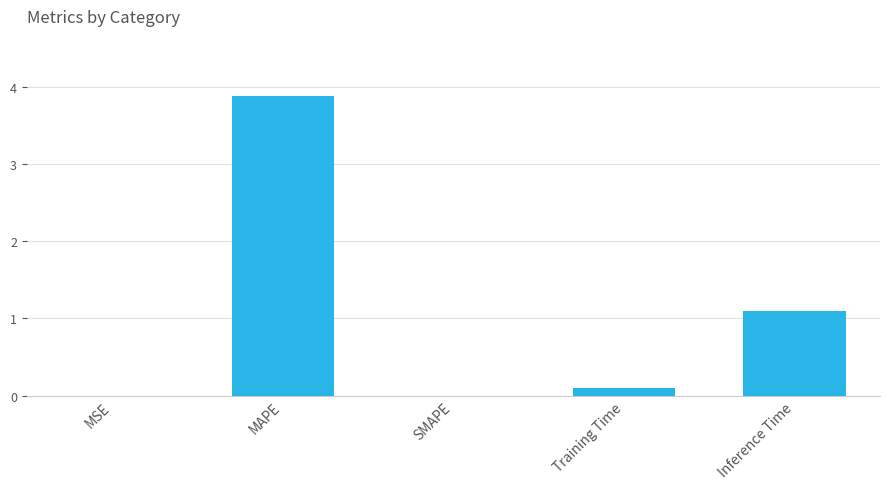

At which label is the value closest to 1?

Inference Time